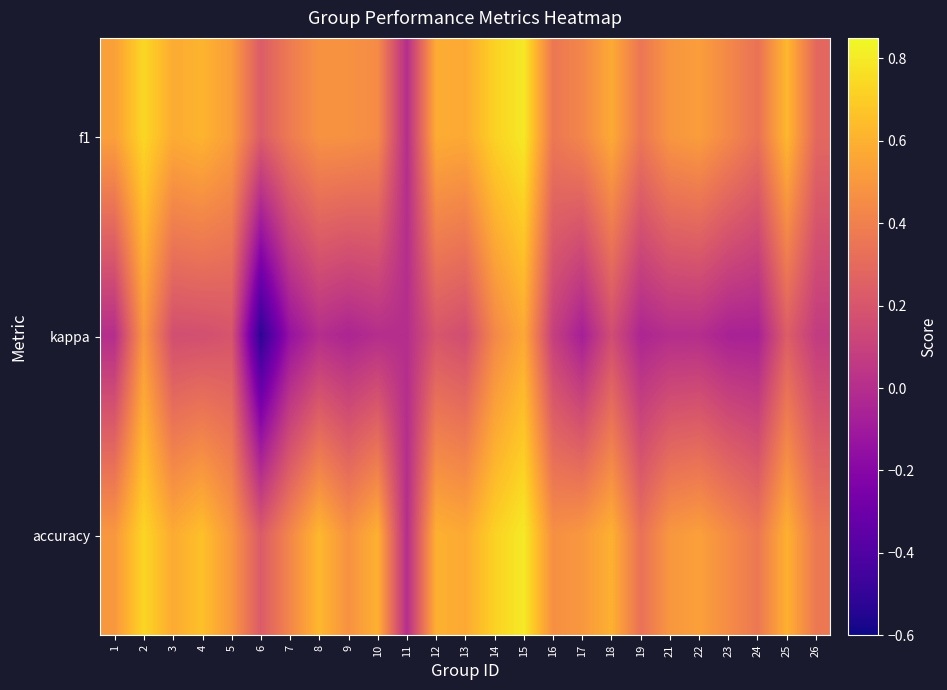

What is the difference between the highest and lowest values at 3?

0.4